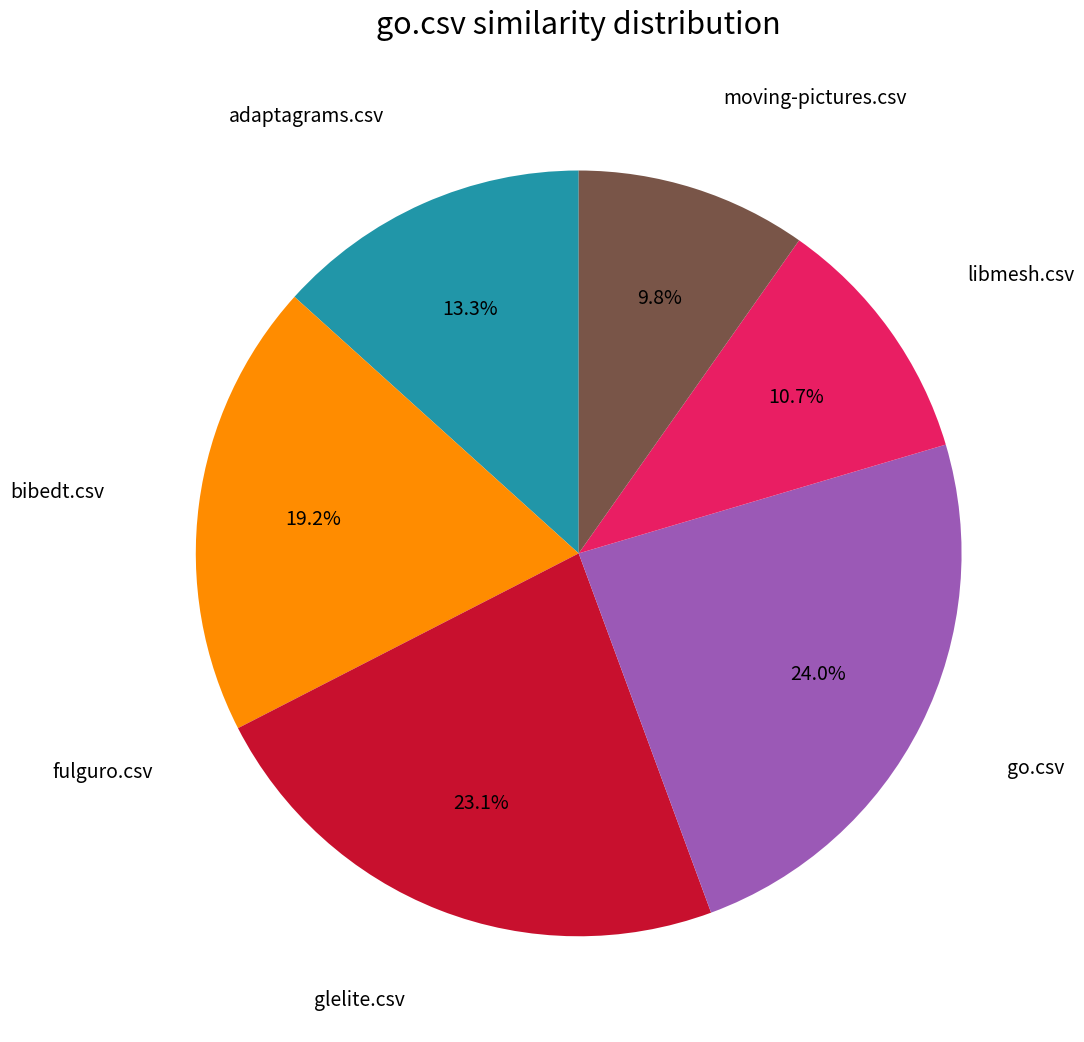

To the nearest percent, what is the combined percentage of adaptagrams.csv and libmesh.csv?

24%